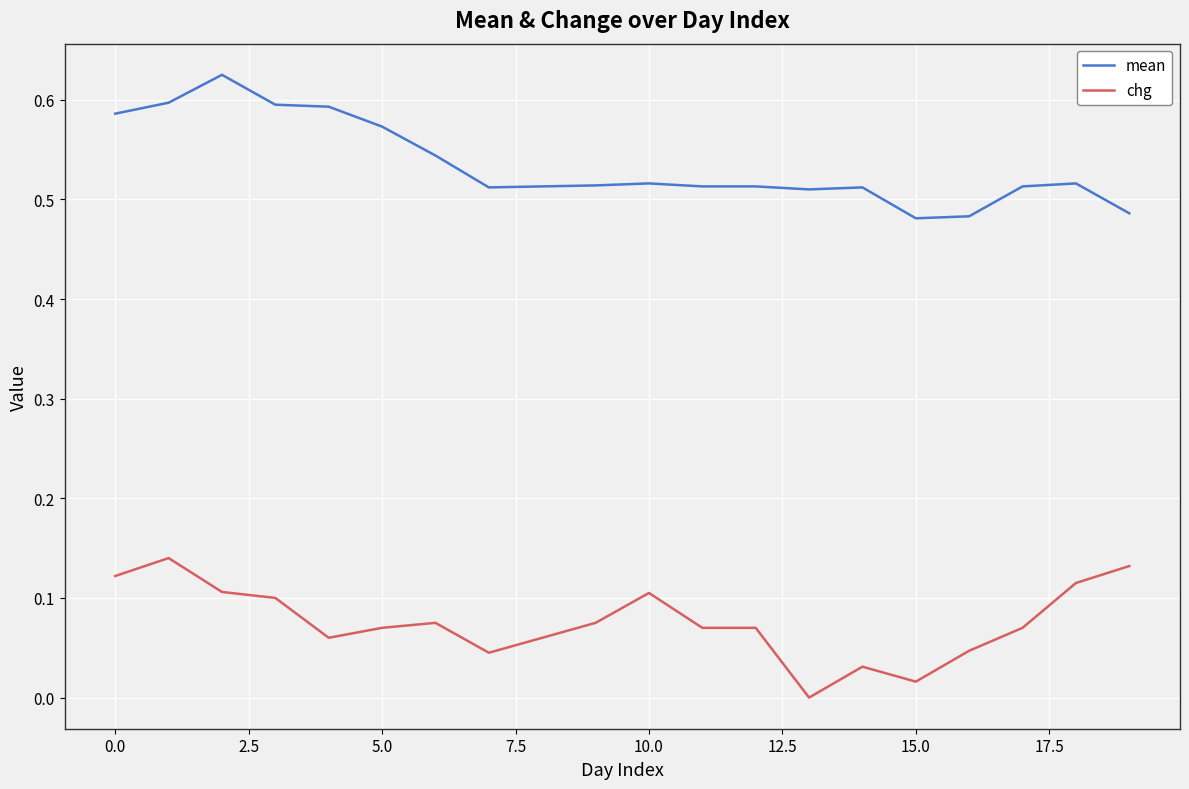

True or false: chg and mean intersect in this chart.

False